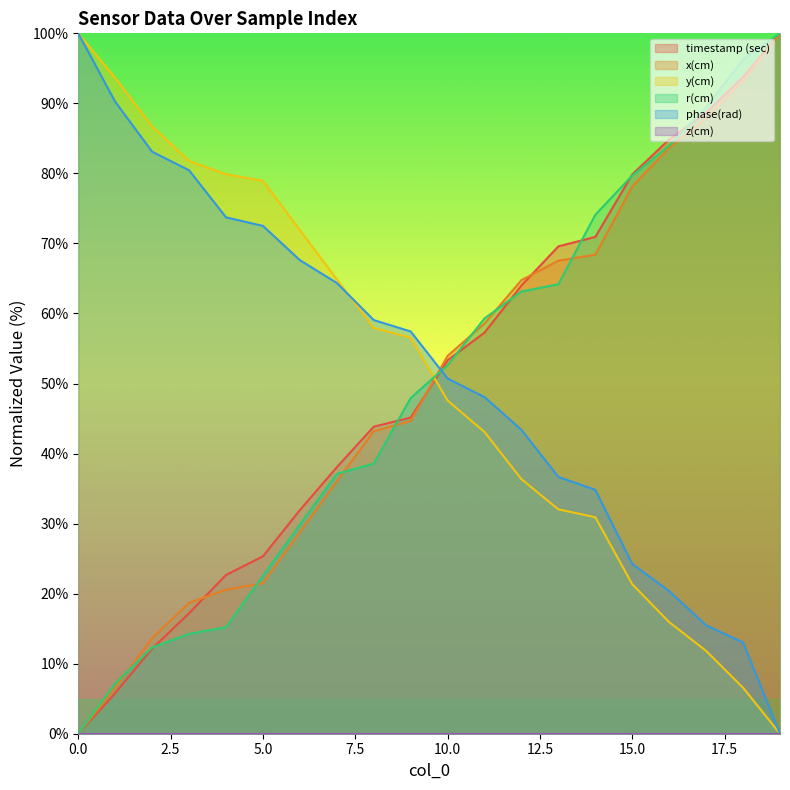

How many times do timestamp (sec) and x(cm) cross each other?

3